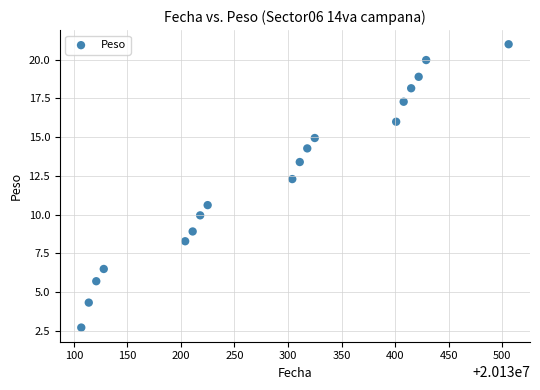

What is the range of X values (max minus min)?

399.0